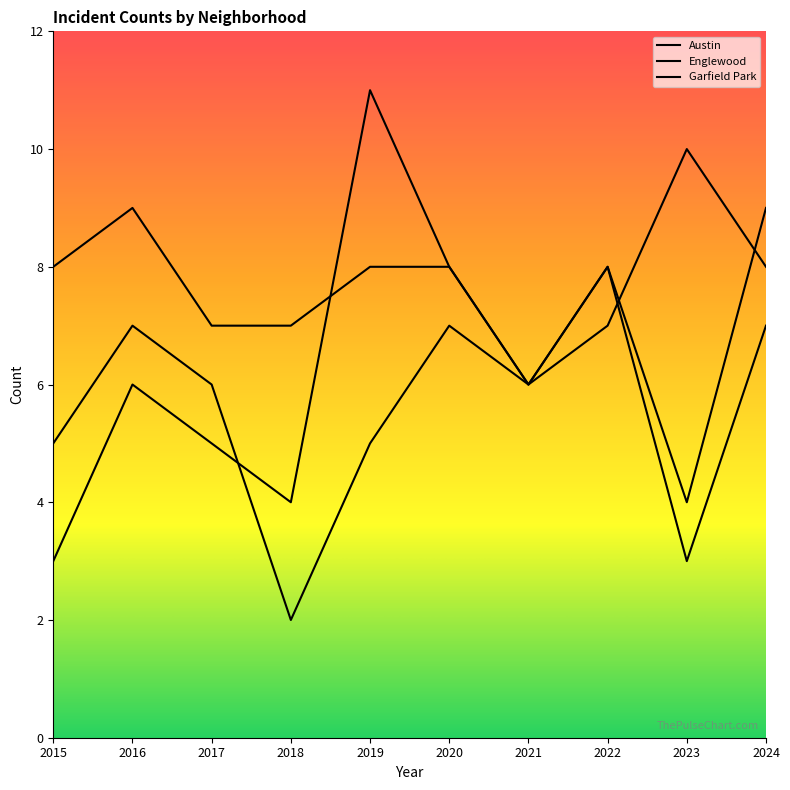

What is the sum of the Austin values at 2015 and 2023?

18